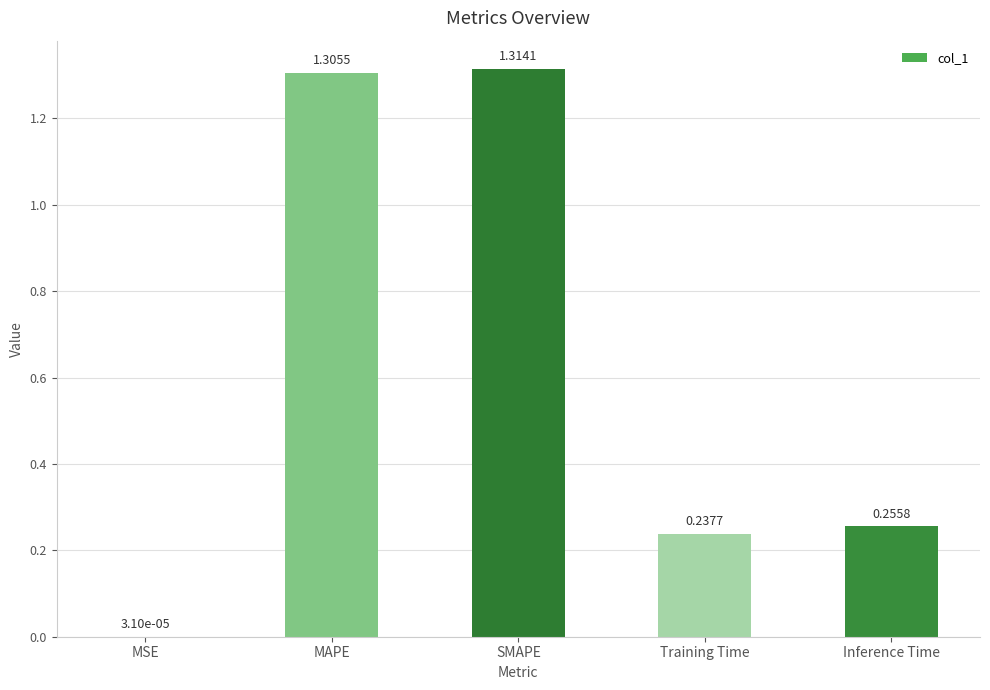

Which label corresponds to the largest value in the chart?

SMAPE